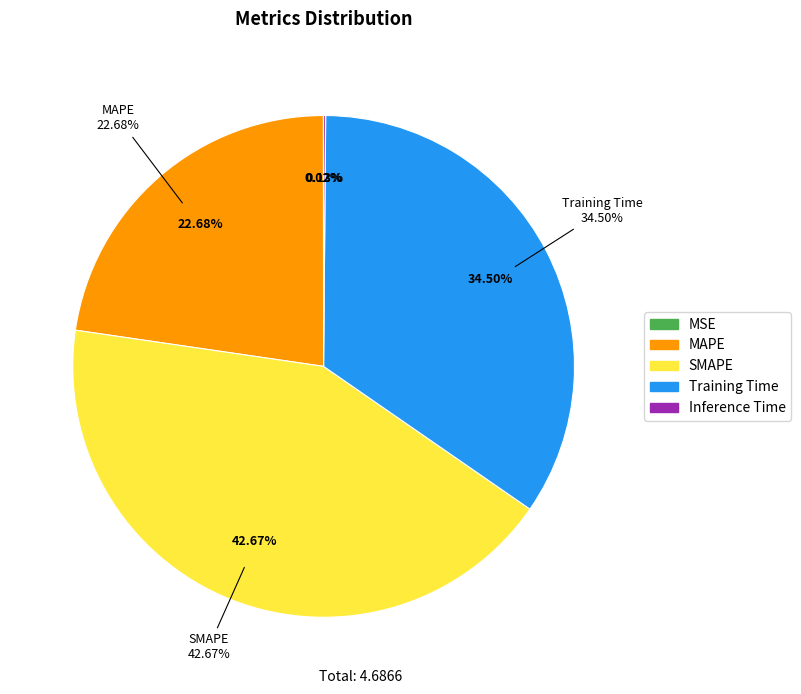

True or false: MAPE accounts for 36% of the total.

False